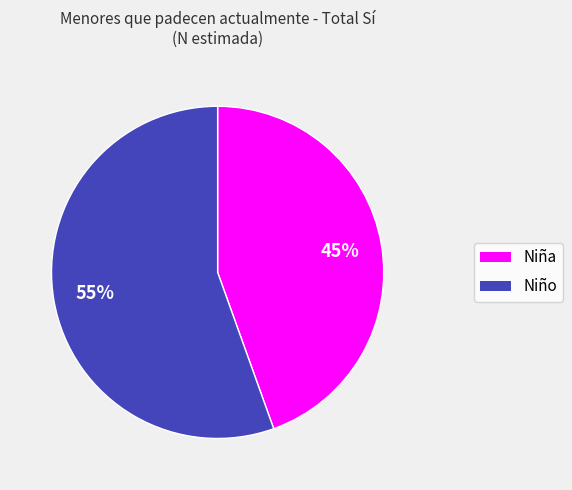

Count the number of slices in the pie.

2